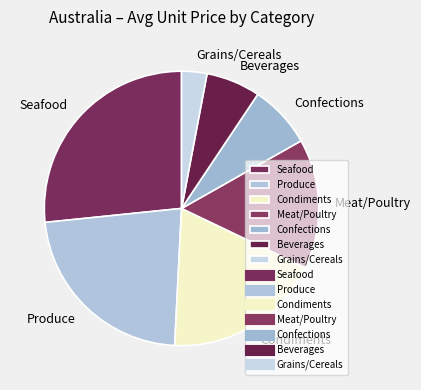

Count the number of slices in the pie.

7